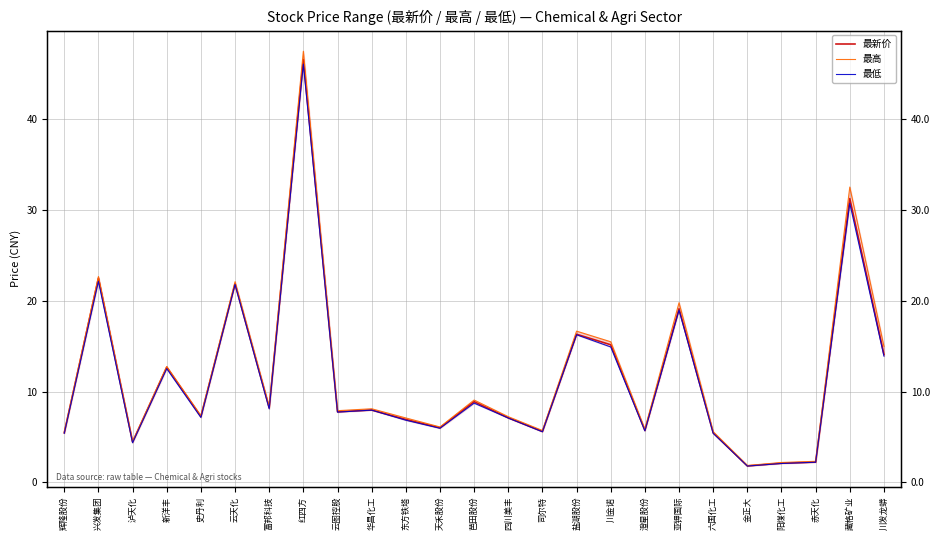

What is the lowest value of the 最高 series?

1.9